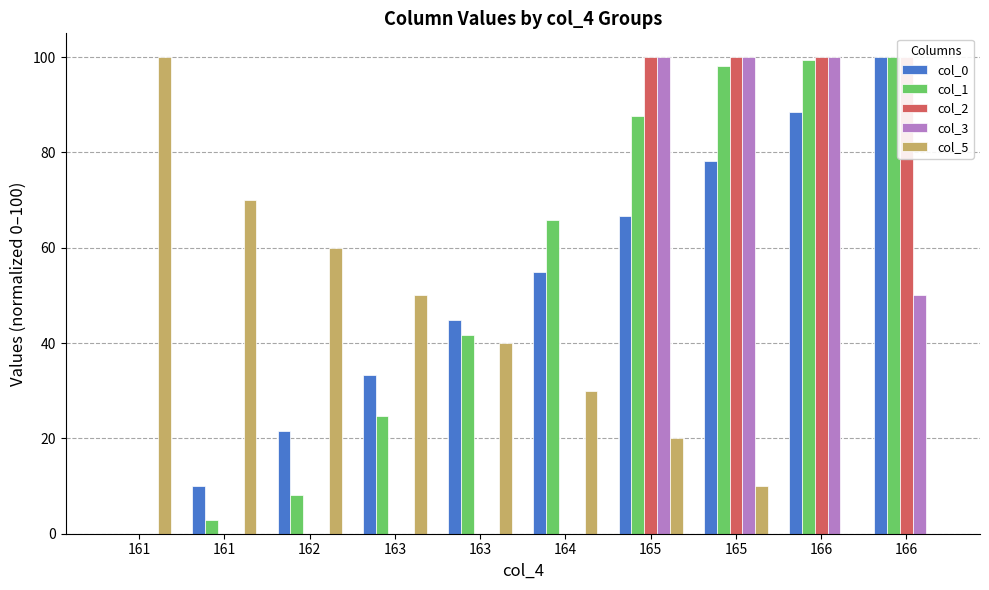

What is the difference between the maximum and minimum values in the col_1 series?

100.0